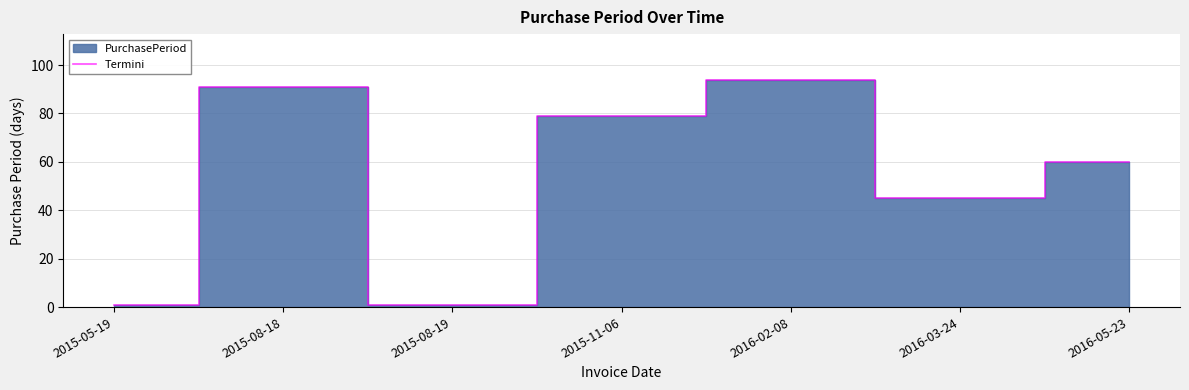

Does the chart have visible grid lines?

Yes